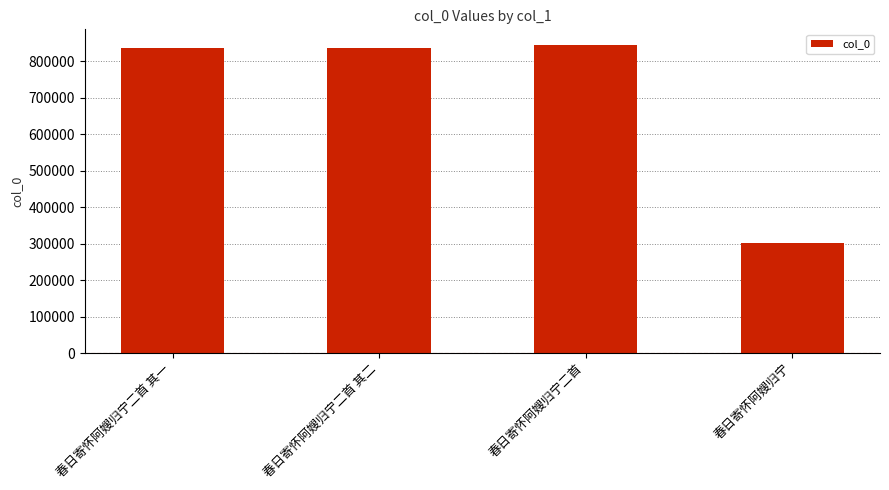

What is the value of the 2nd bar from the left?

836925